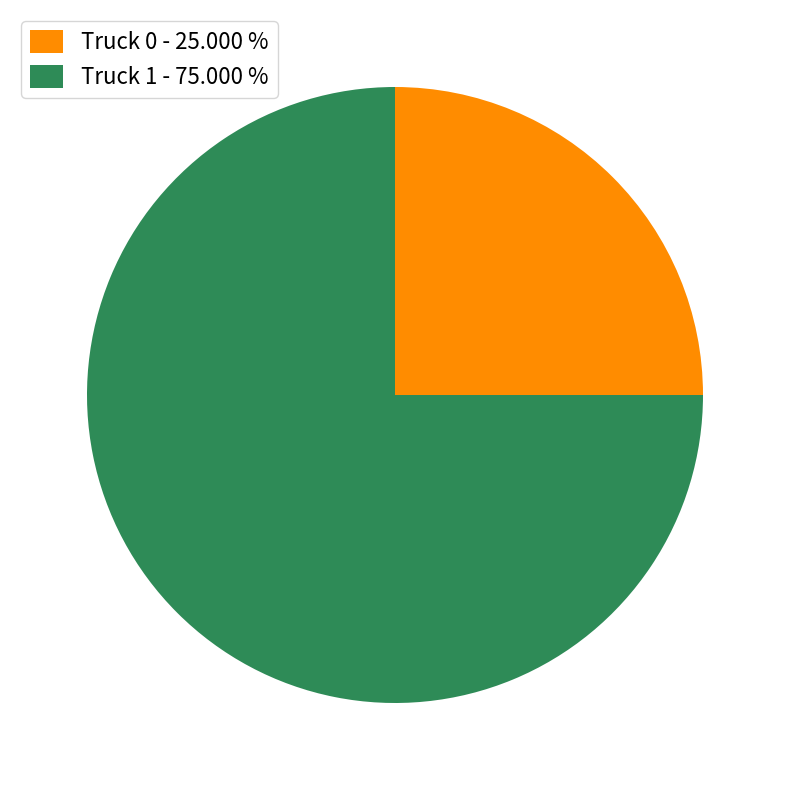

Approximately how many times larger is the value at Truck 0 - 25.000 % compared to Truck 1 - 75.000 %?

0.3